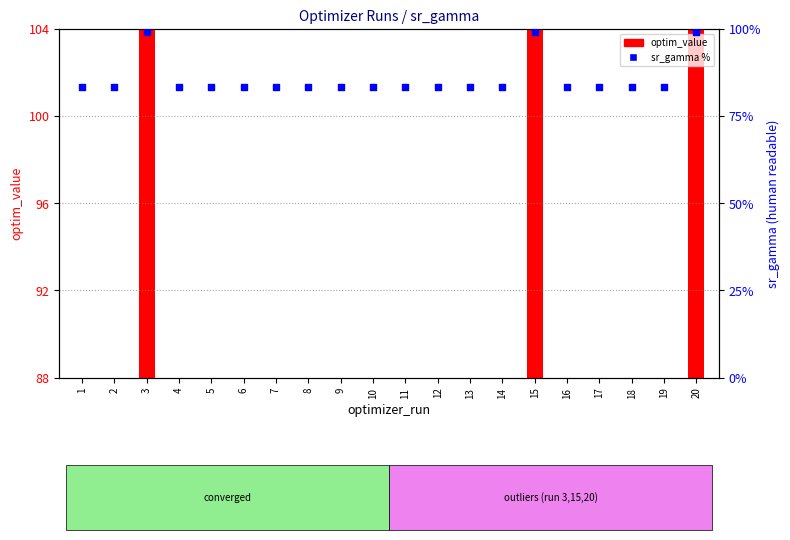

At how many categories does at least one series exceed 47?

20